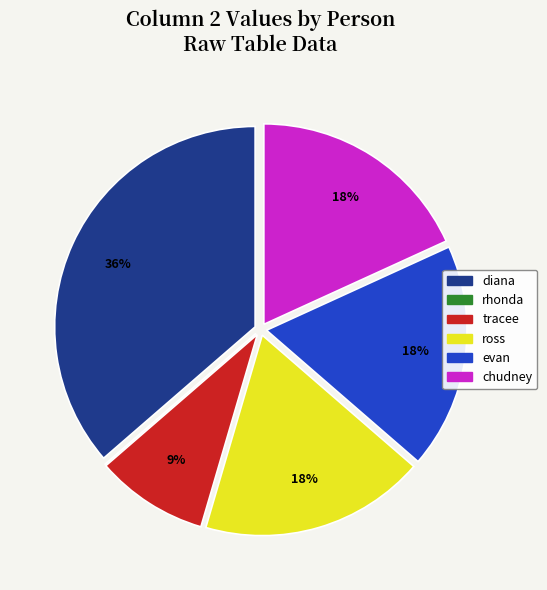

To the nearest percent, what portion does ross represent?

18%